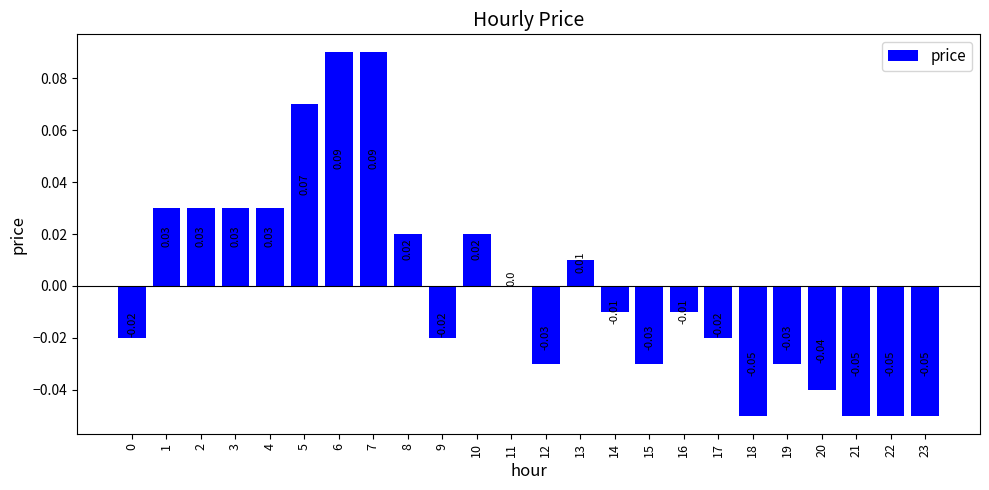

Between 13 and 4, which is larger?

4